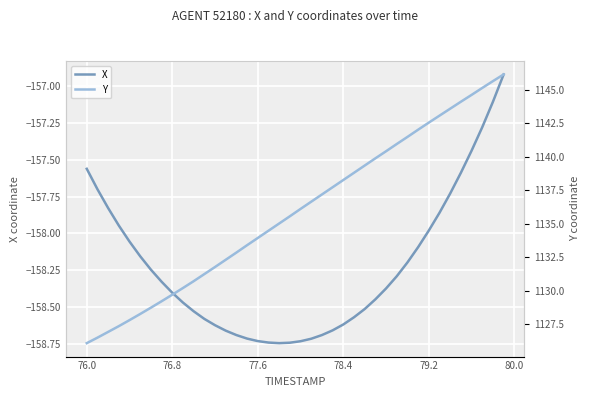

Is it true that X equals -271.1 at 78.4?

False